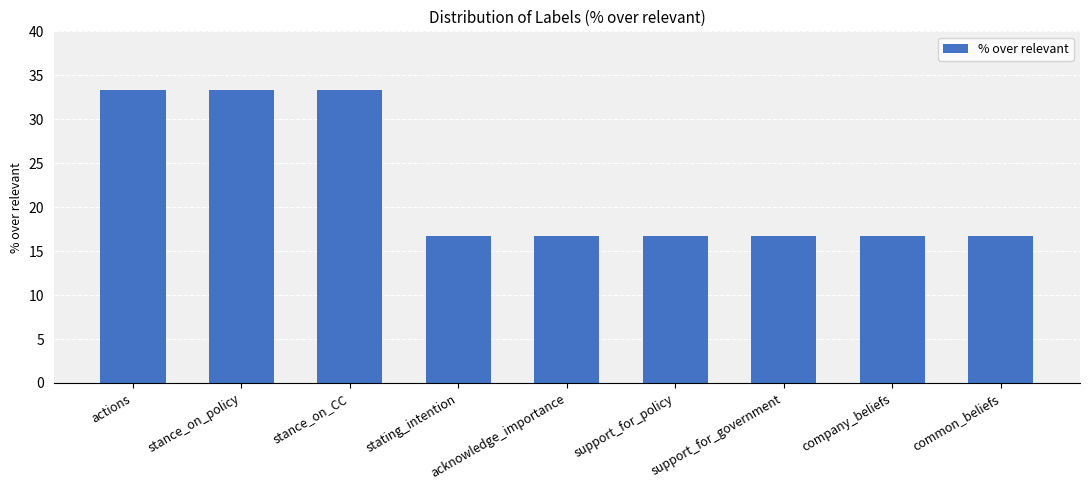

What is the change in value from stance_on_policy to support_for_government?

-16.7